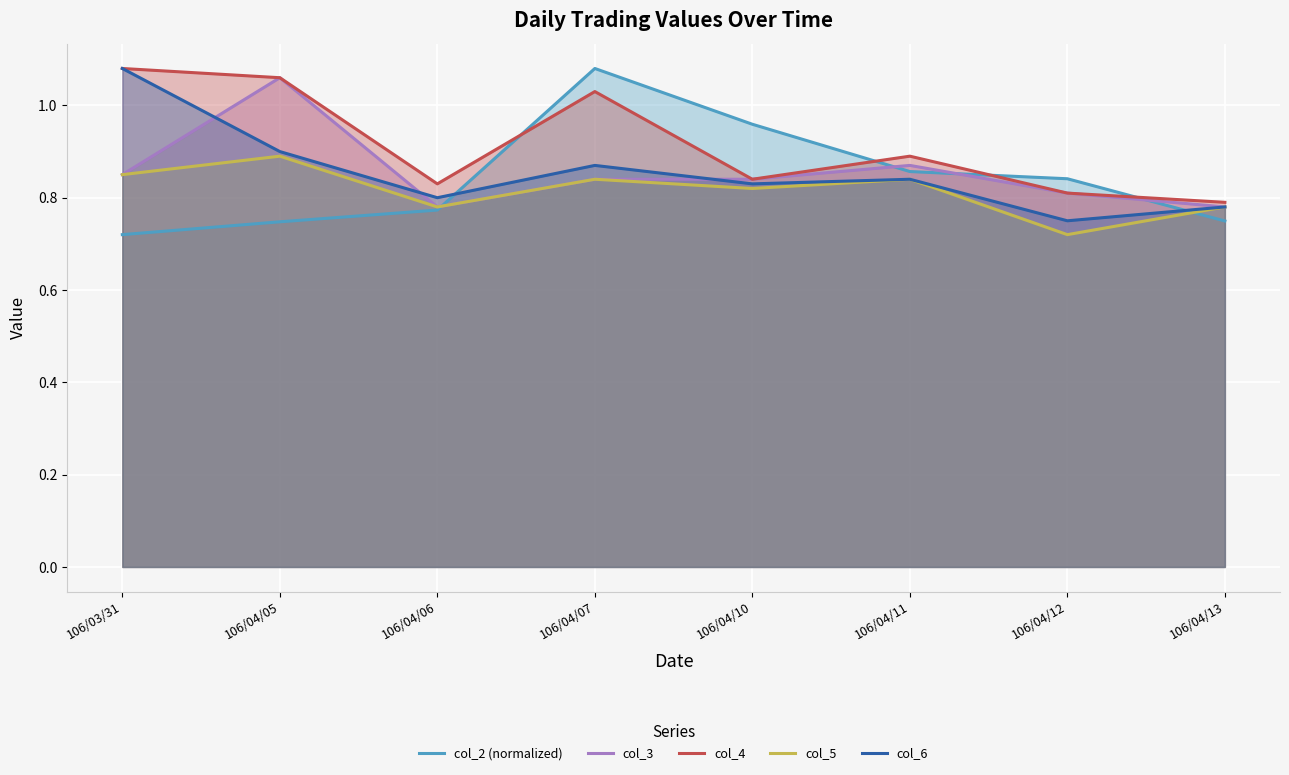

In col_3, how many points are higher than both neighbors (excluding endpoints)?

2